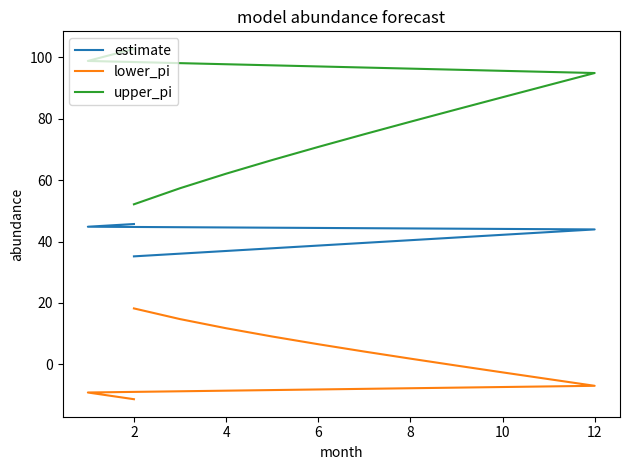

What is the difference between the second highest and minimum values in the upper_pi series?

46.7